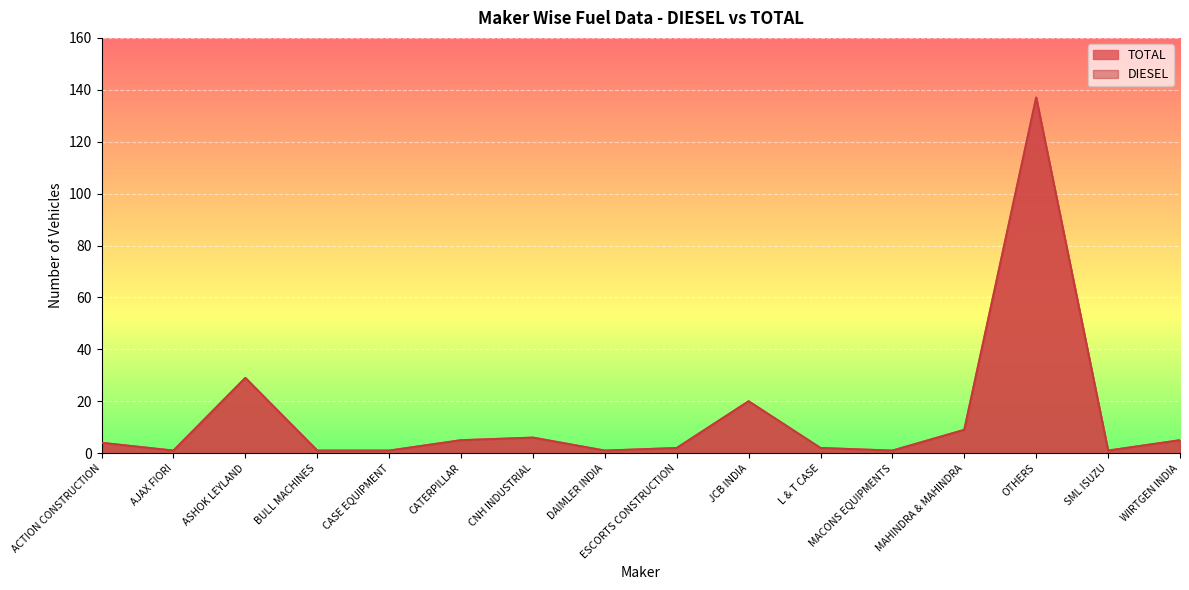

Between MACONS EQUIPMENTS and SML ISUZU, which is larger?

MACONS EQUIPMENTS